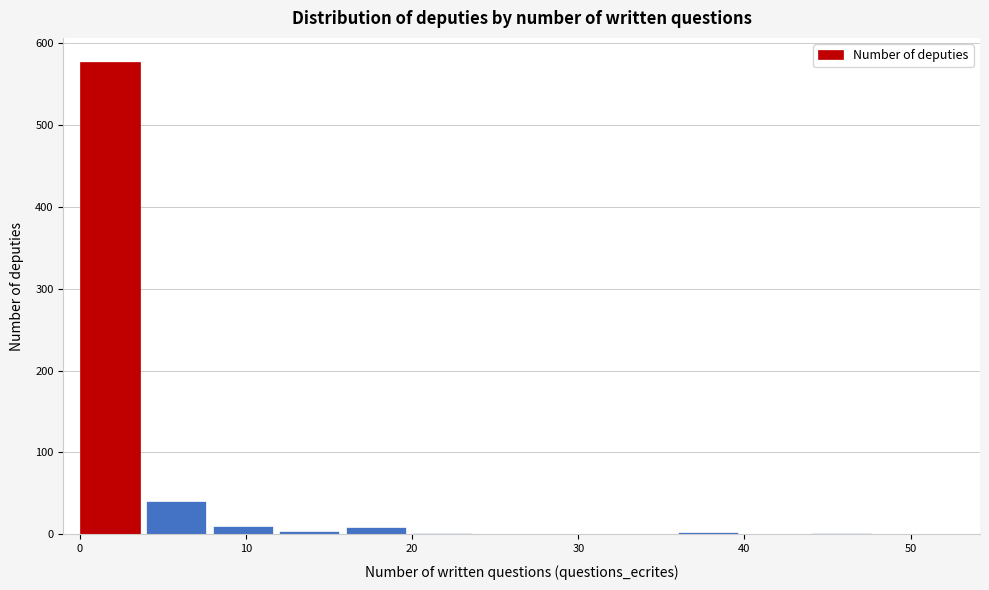

How tall is the bar that spans 4 to 8 on the x-axis? The values are not printed on the chart, so give them approximately, as read against the axis.

40